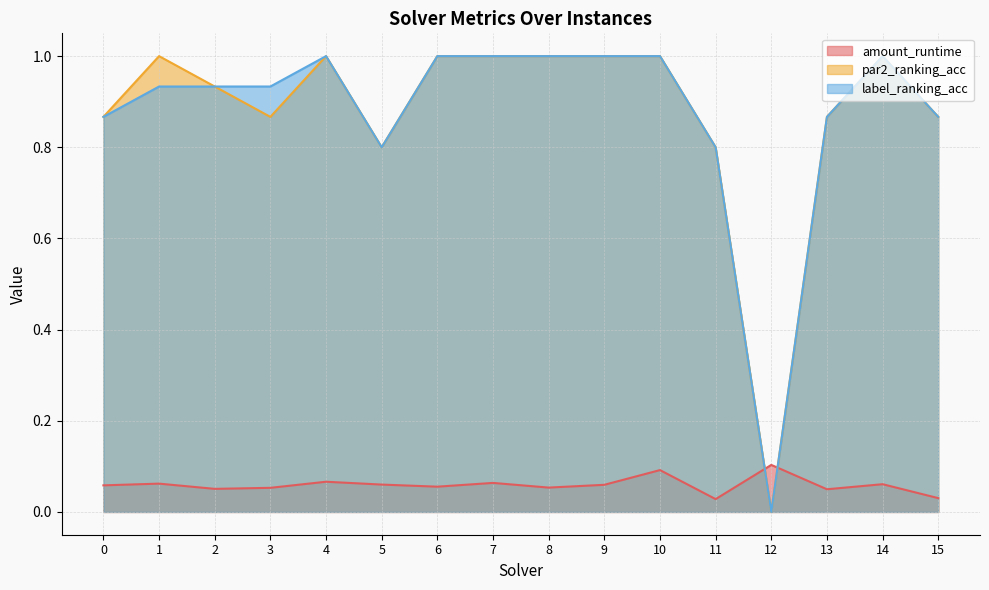

What is the greatest value displayed?

1.0